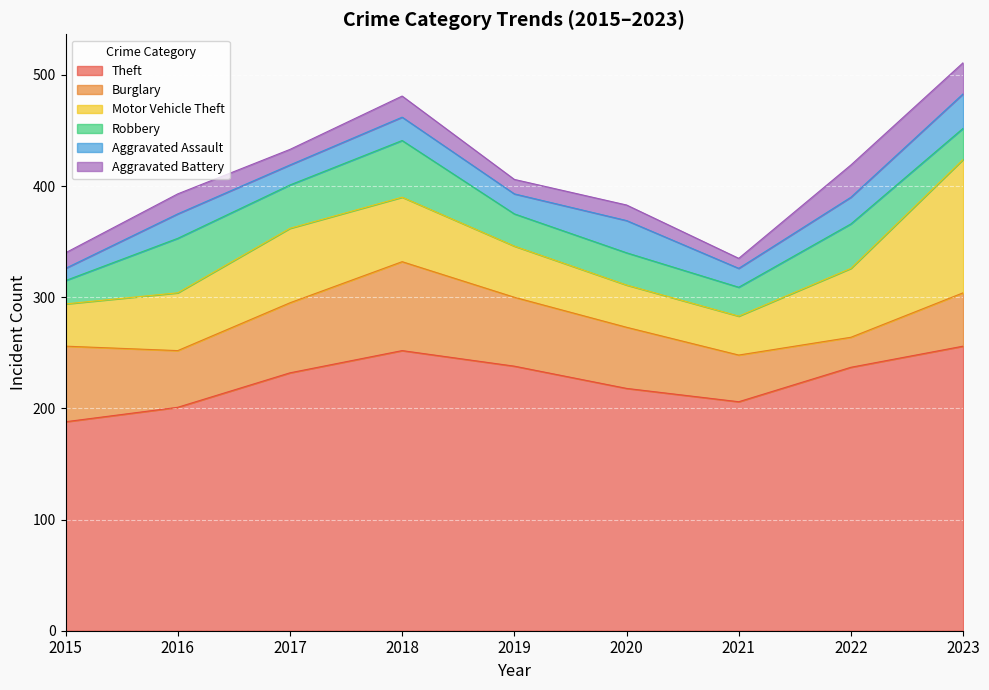

List the series in order of their peak value, highest first.

Theft, Motor Vehicle Theft, Burglary, Robbery, Aggravated Assault, Aggravated Battery